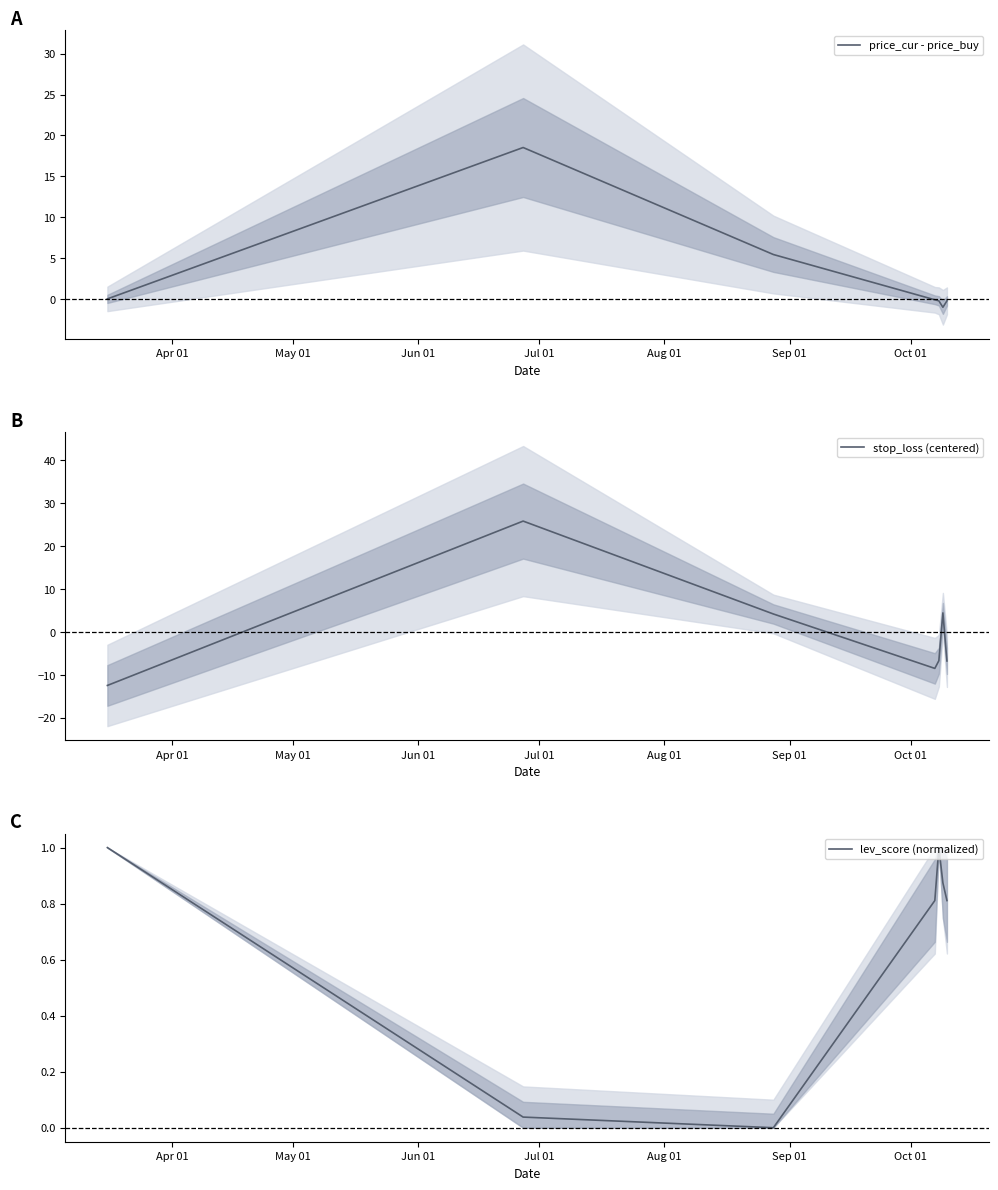

Which series has the widest spread of values?

stop_loss (centered)